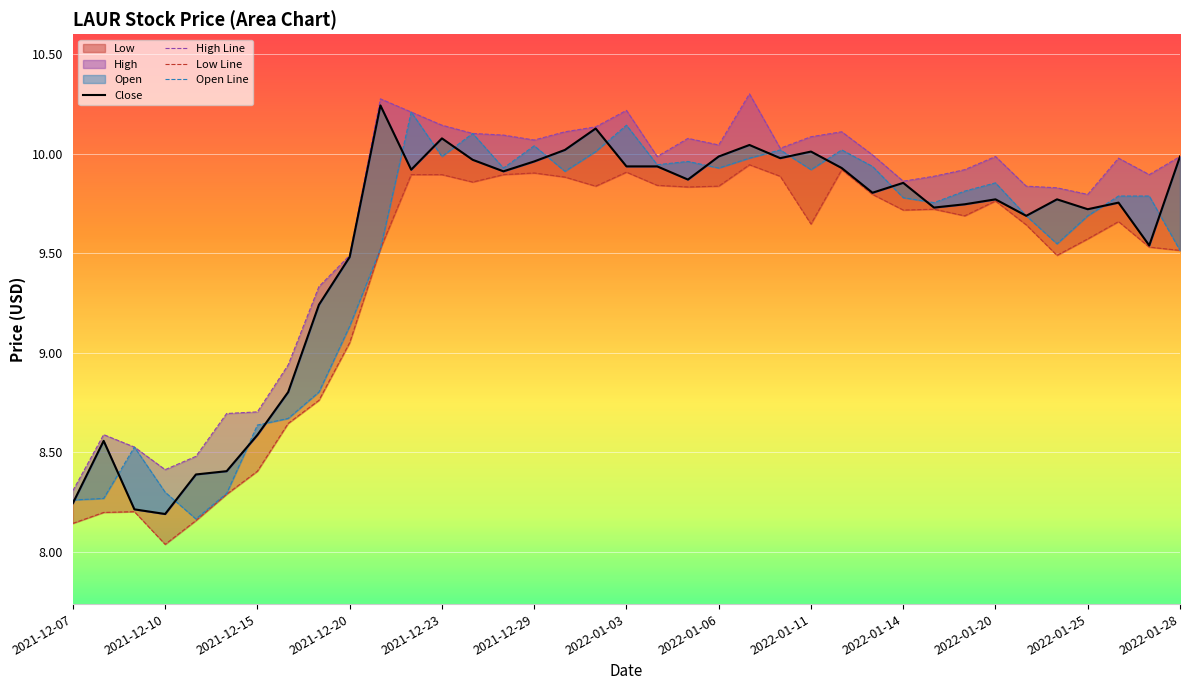

How many lines are shown in the chart?

4